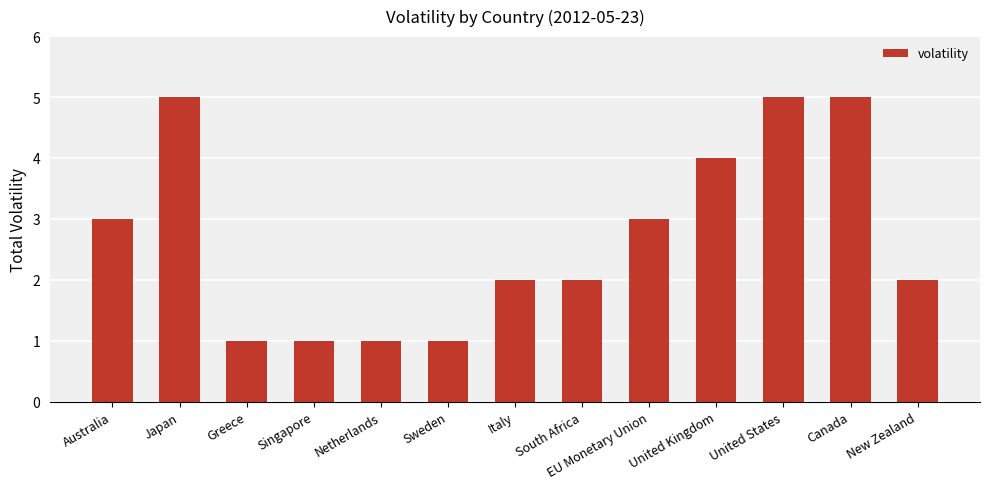

What is the maximum value shown in the chart?

5